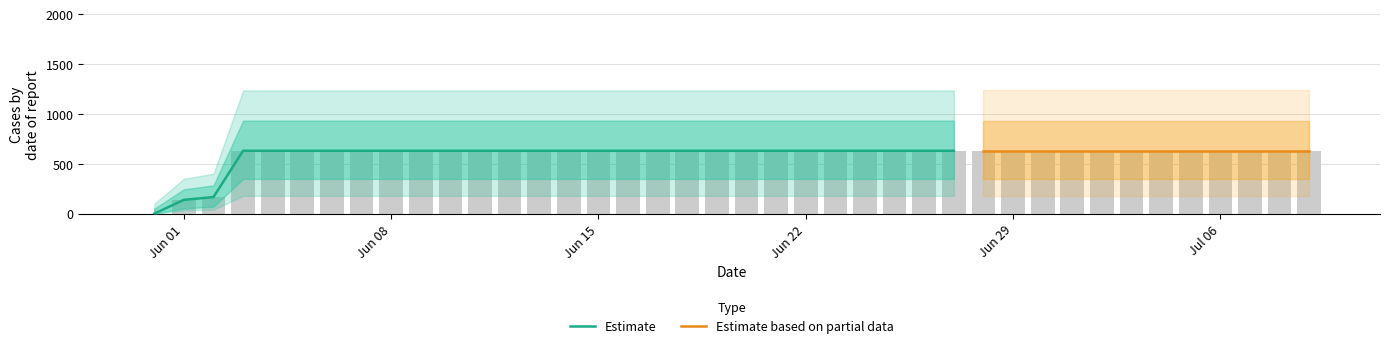

Is it true that the value at Jun 29 is 277?

False